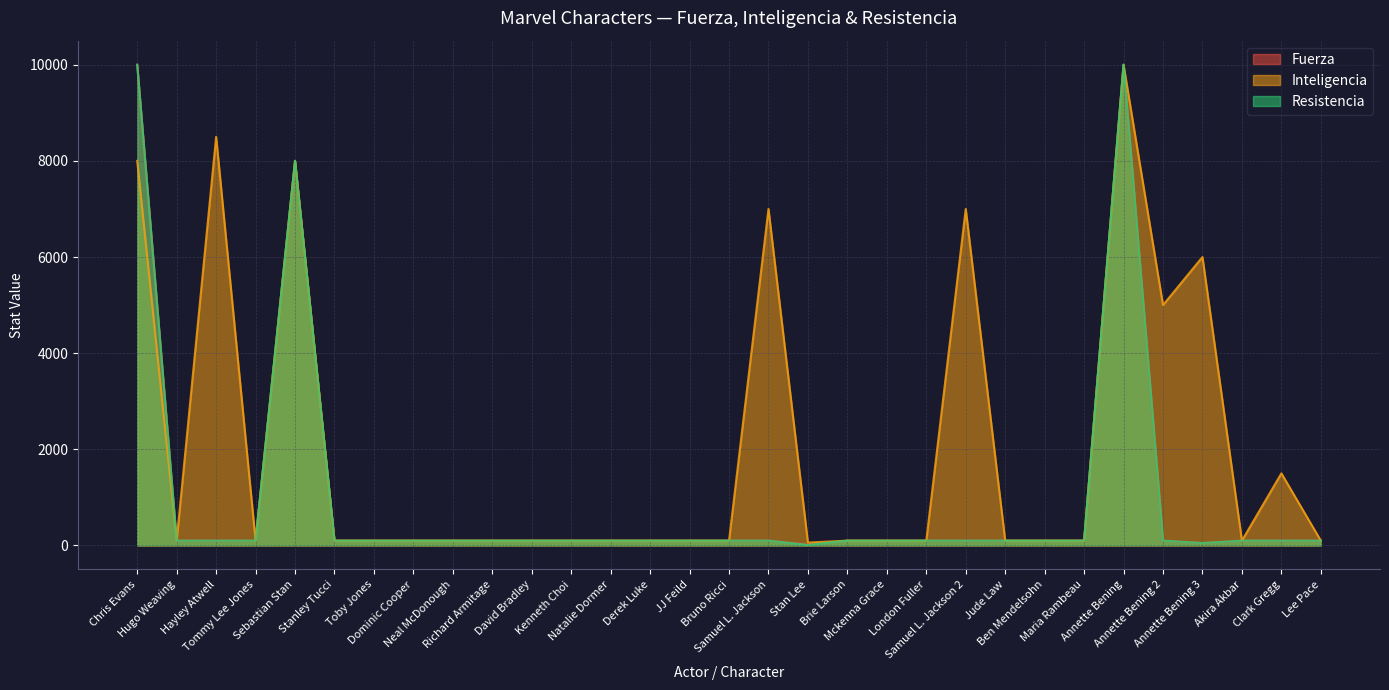

What is the label of the 23rd point from the right?

Neal McDonough